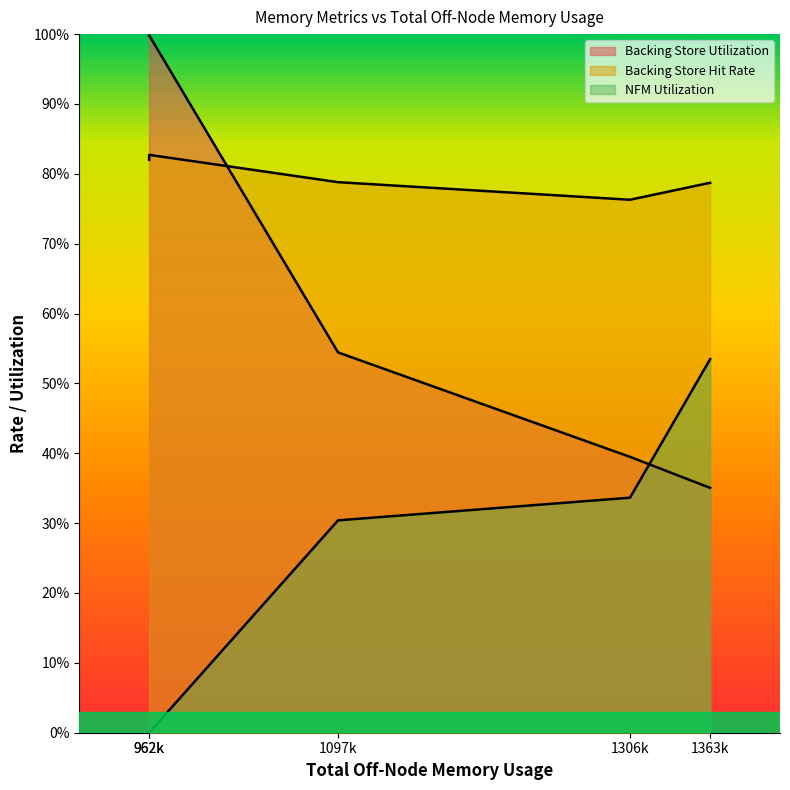

The value of NFM Utilization at 962560 is -0.2. True or false?

False